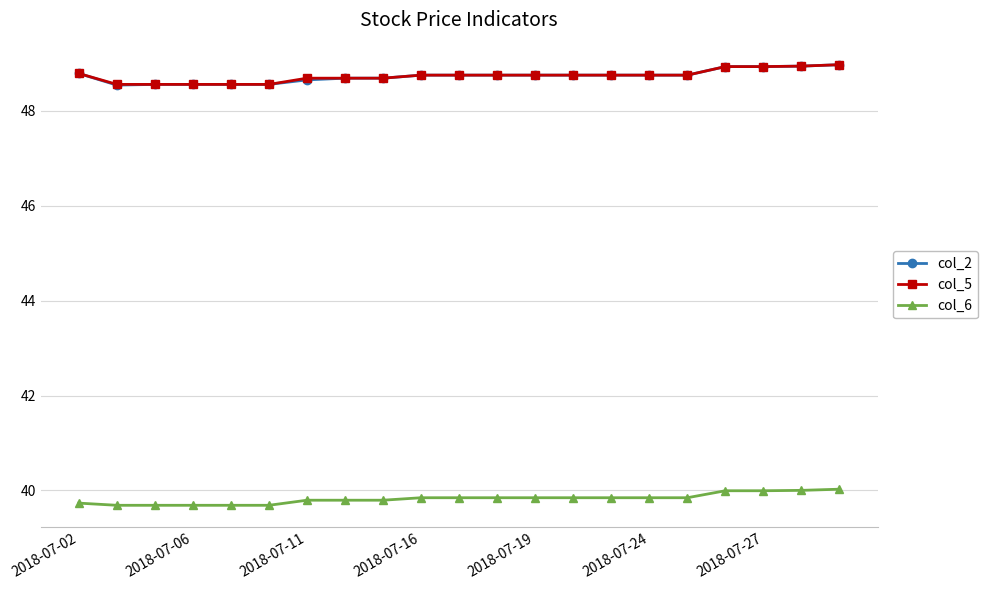

What is the minimum value for col_5?

48.6